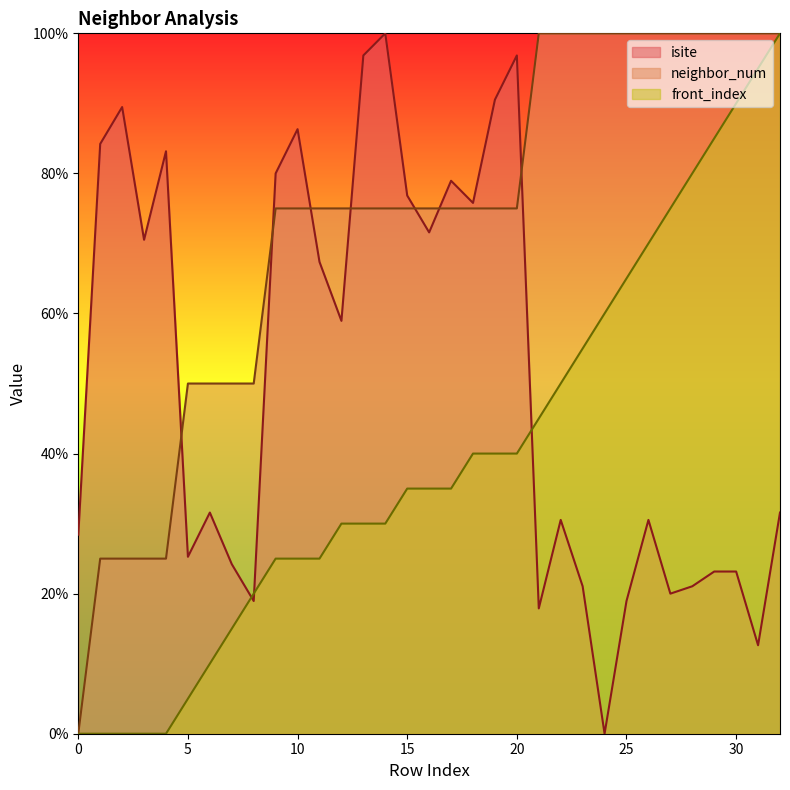

Reading left to right, extract all data points from this chart.

isite: 28.4	84.2	89.5	70.5	83.2	25.3	31.6	24.2	18.9	80.0	86.3	67.4	58.9	96.8	100.0	76.8	71.6	78.9	75.8	90.5	96.8	17.9	30.5	21.1	0.0	18.9	30.5	20.0	21.1	23.2	23.2	12.6	31.6
neighbor_num: 0.0	25.0	25.0	25.0	25.0	50.0	50.0	50.0	50.0	75.0	75.0	75.0	75.0	75.0	75.0	75.0	75.0	75.0	75.0	75.0	75.0	100.0	100.0	100.0	100.0	100.0	100.0	100.0	100.0	100.0	100.0	100.0	100.0
front_index: 0.0	0.0	0.0	0.0	0.0	5.0	10.0	15.0	20.0	25.0	25.0	25.0	30.0	30.0	30.0	35.0	35.0	35.0	40.0	40.0	40.0	45.0	50.0	55.0	60.0	65.0	70.0	75.0	80.0	85.0	90.0	95.0	100.0